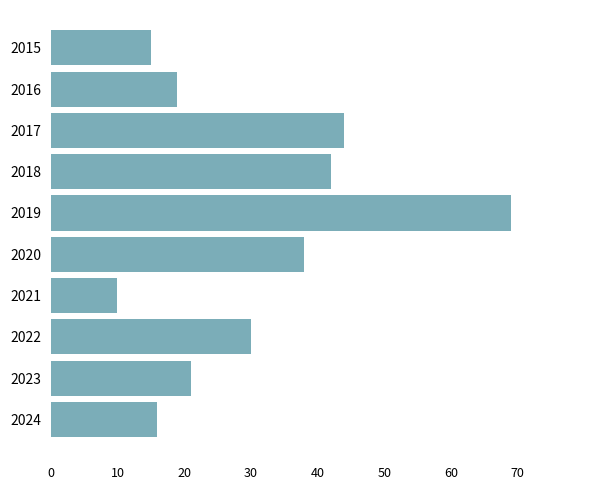

Where is the data nearest to the value 39?

2020